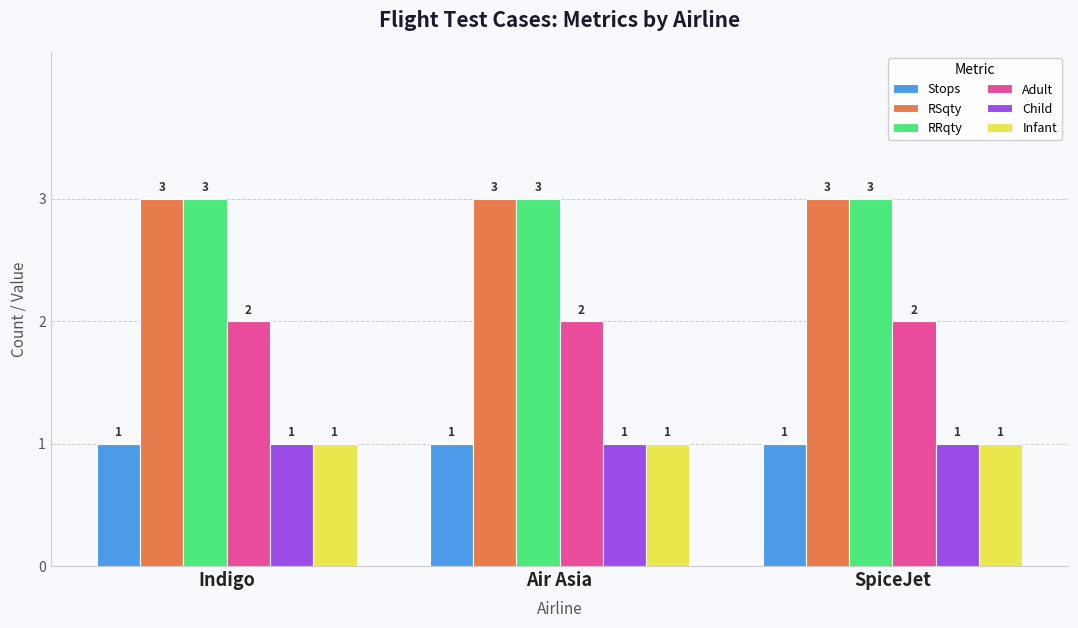

What is the minimum value for RRqty?

3